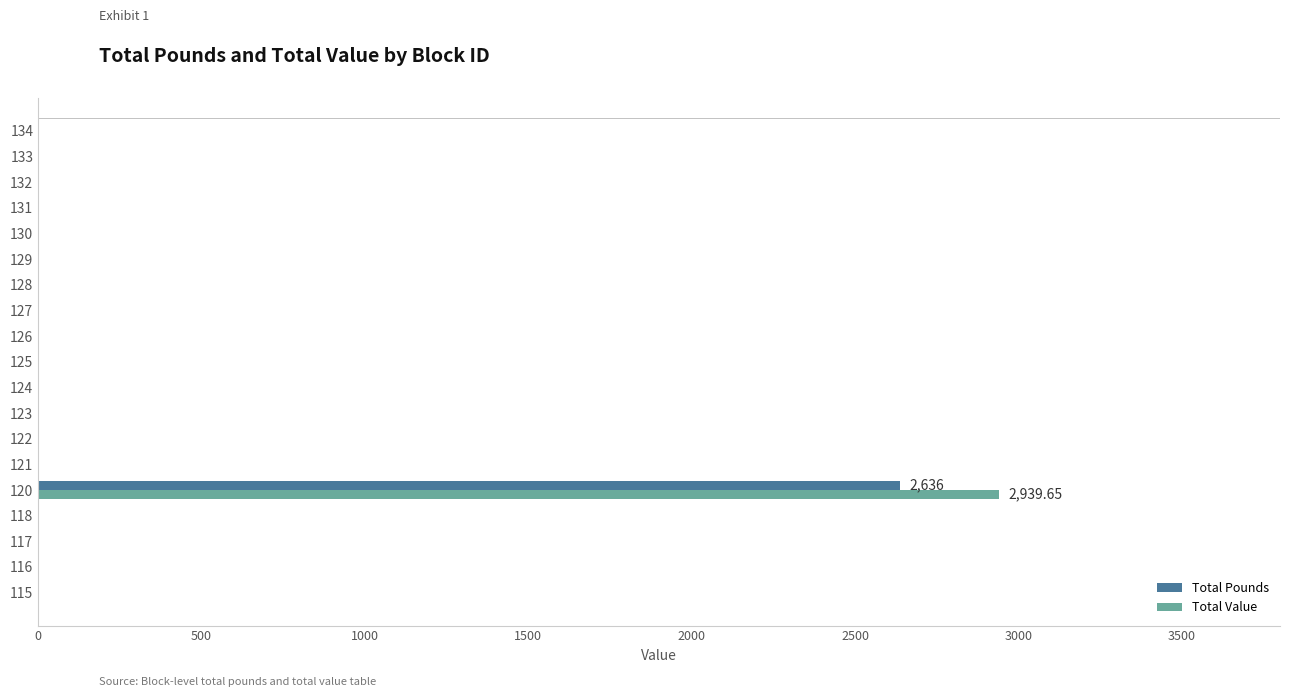

What is the sum of all Total Pounds values?

2636.0